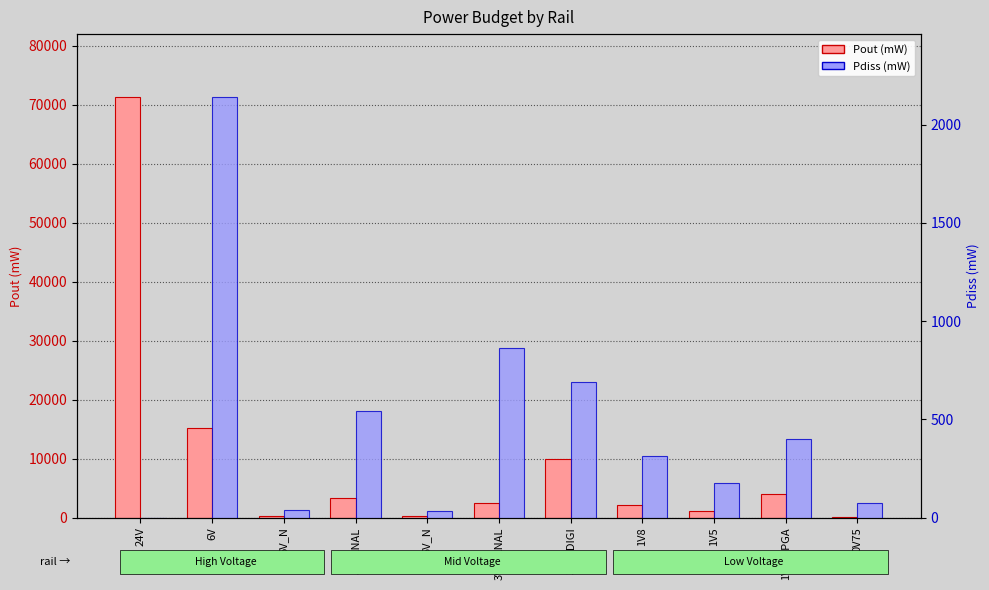

What is the label of the 5th bar from the left?

5V_N